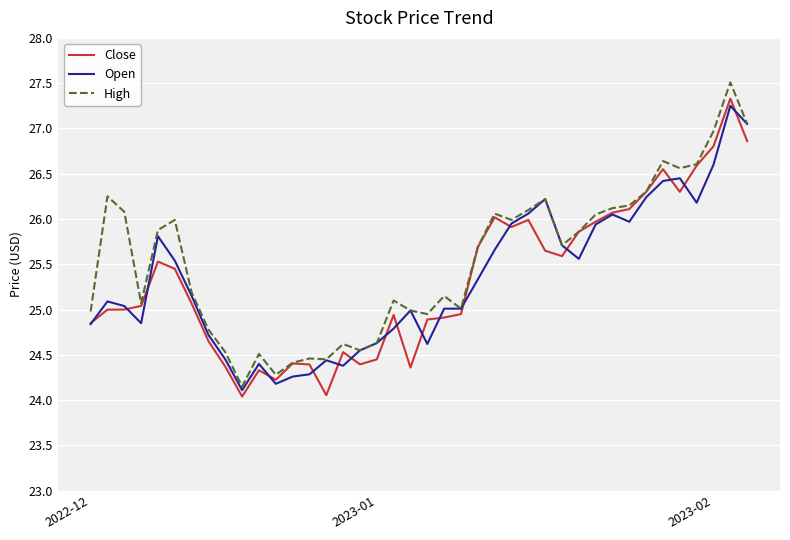

What is the minimum value for Open?

24.1